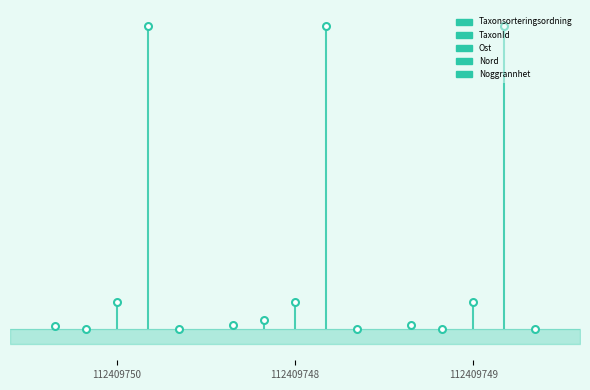

Which category has the lowest value across all series?

112409750